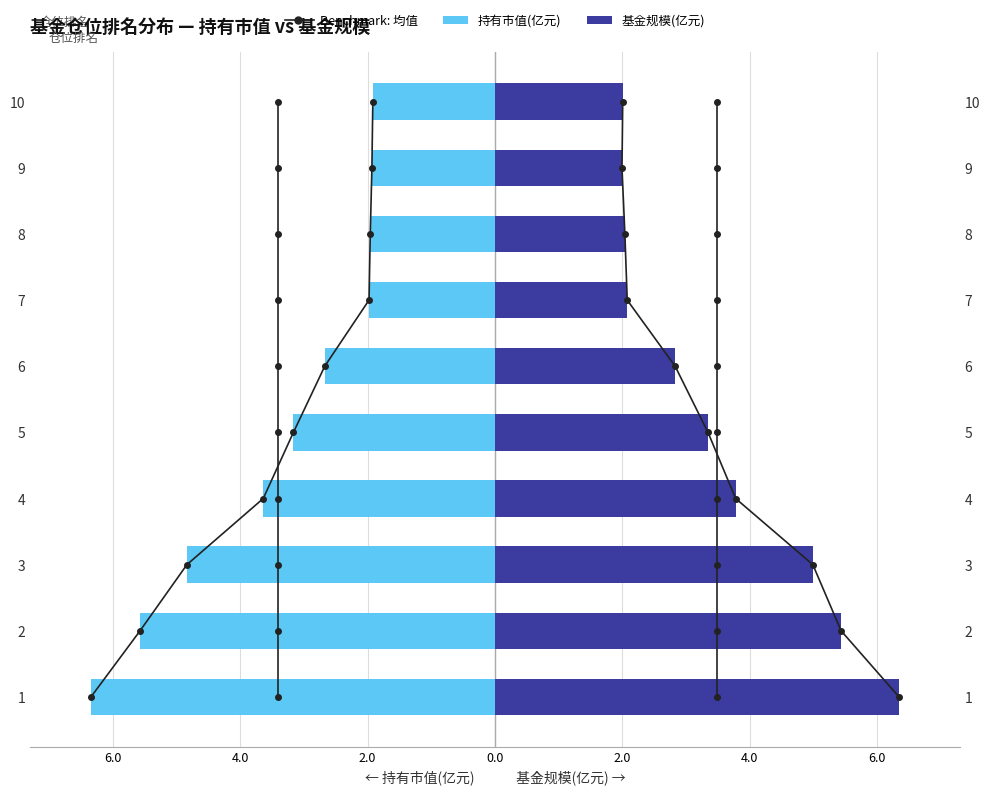

Which series has the largest total across all categories?

Benchmark: 均值